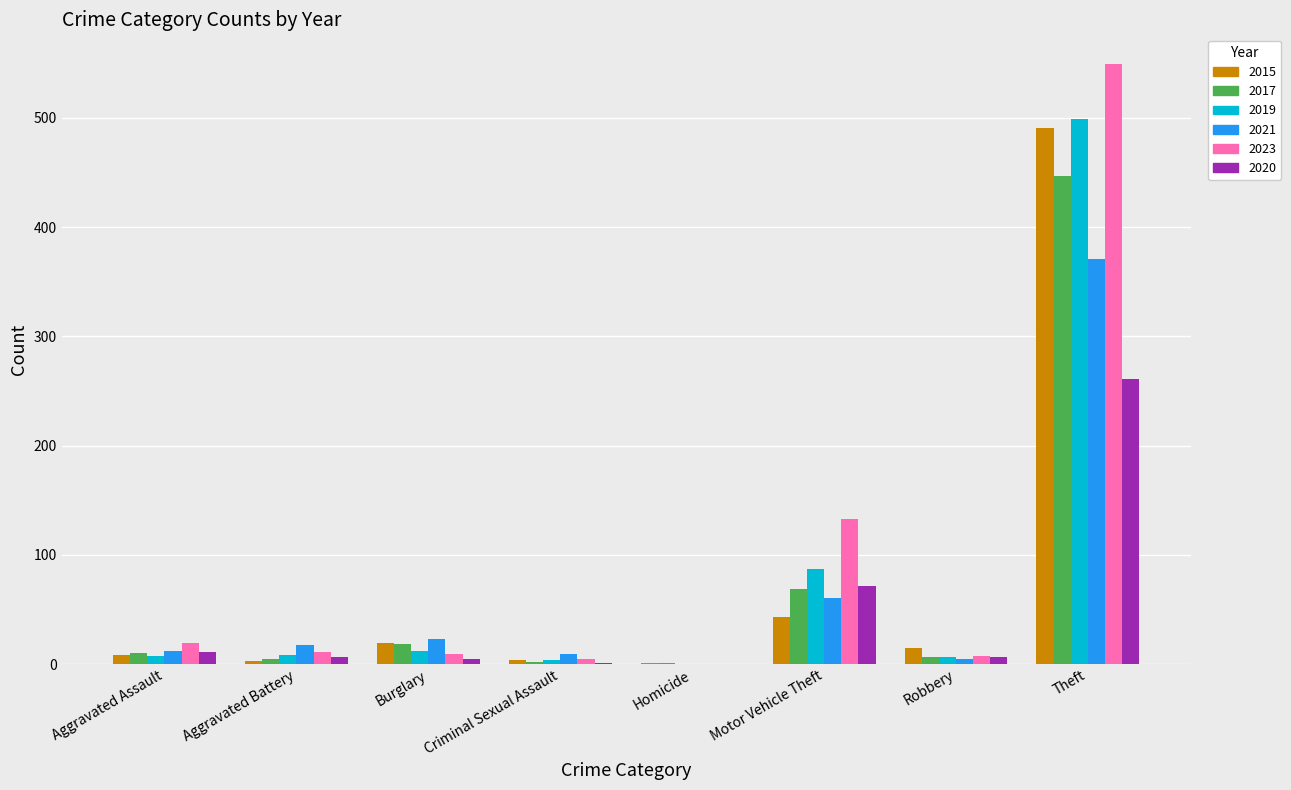

What is the sum of all 2020 values?

361